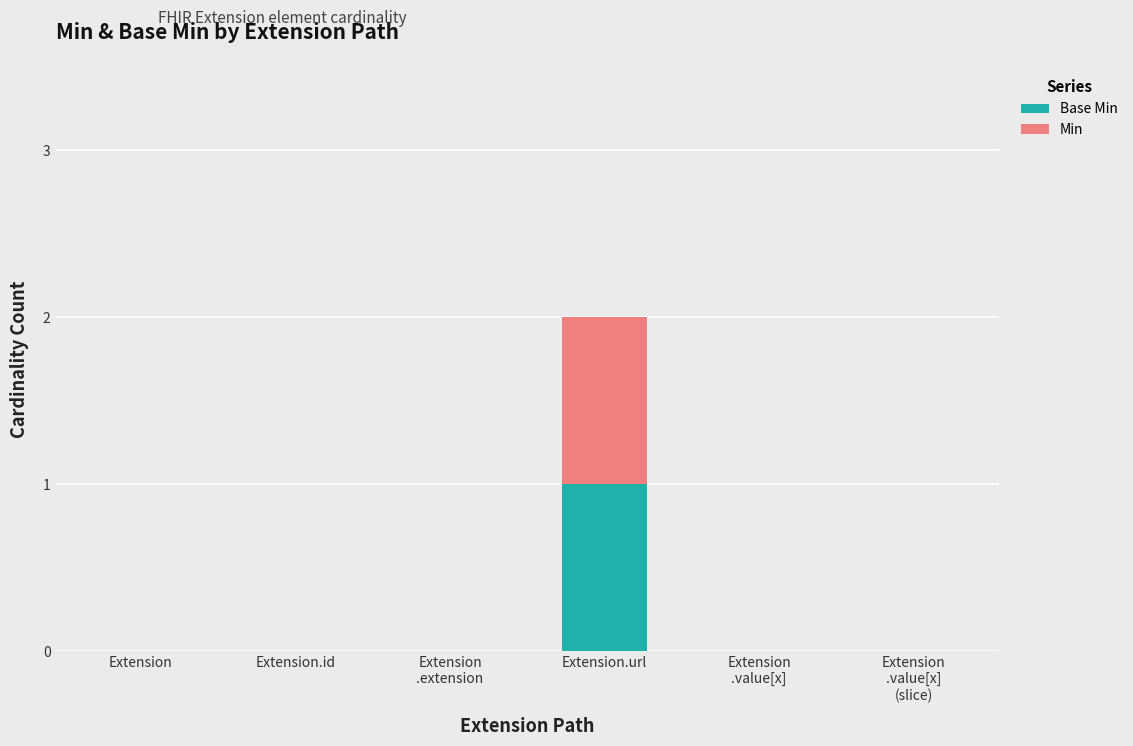

At which category is the sum across all series the highest?

Extension.url